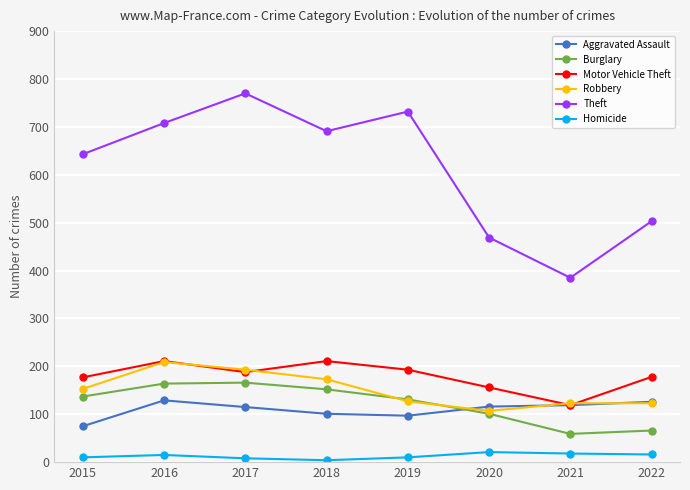

True or false: Homicide and Theft intersect in this chart.

False